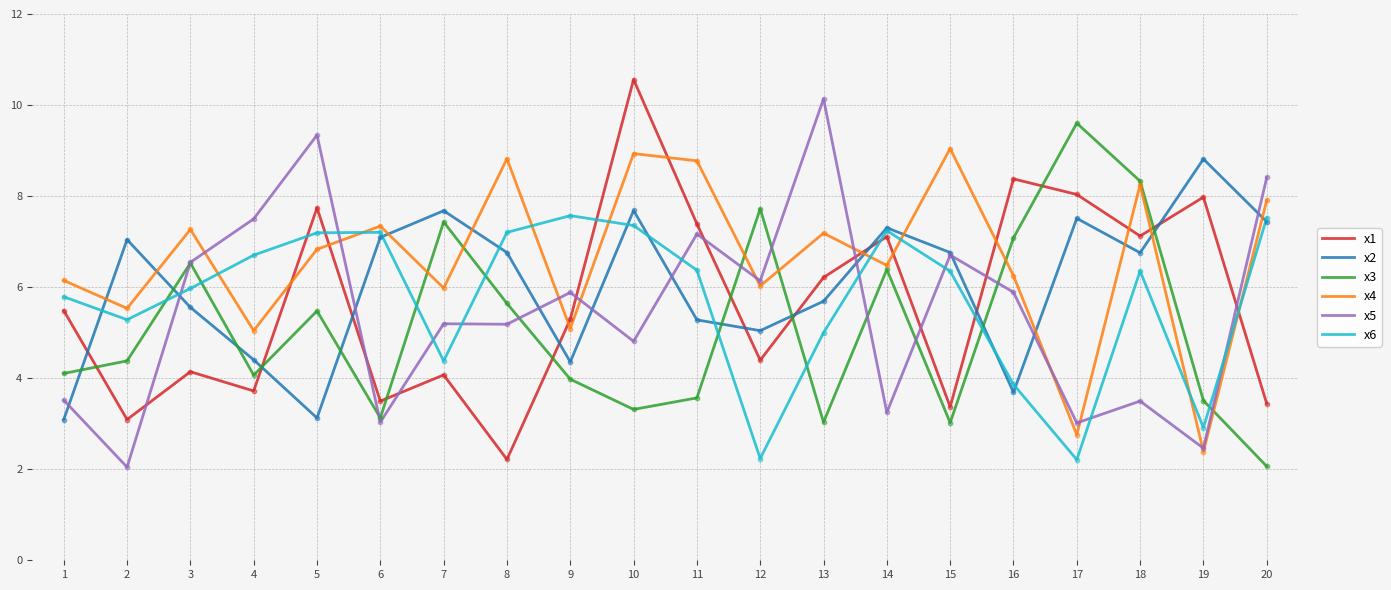

What is the difference between the highest and lowest values at 7?

3.6